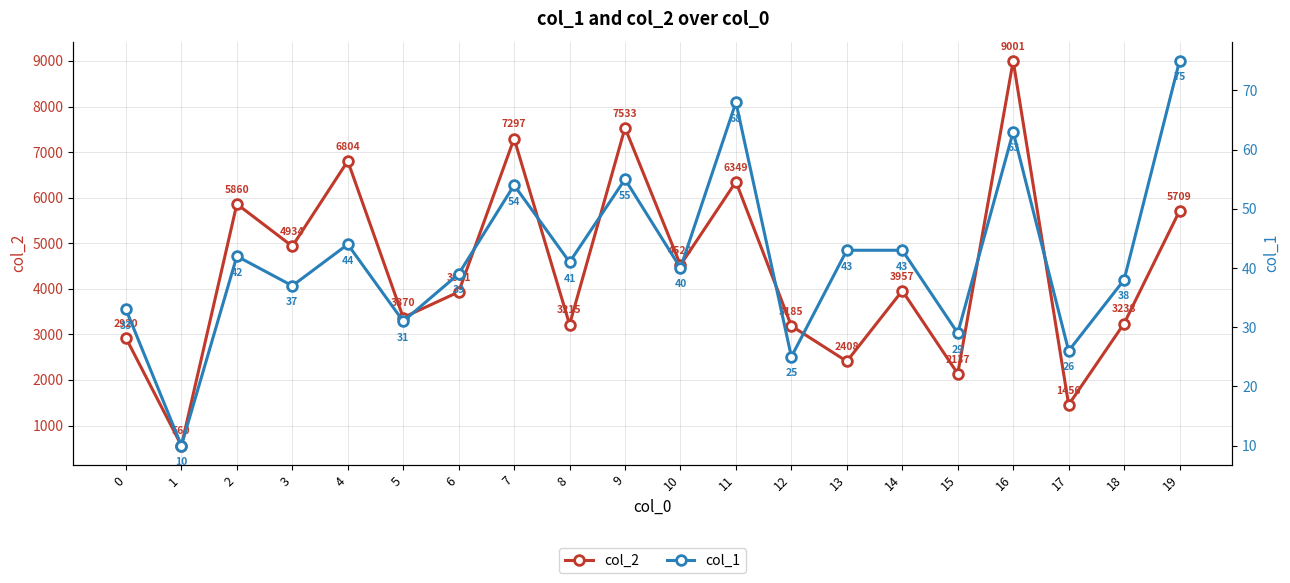

Between 3 and 5, which series saw the biggest shift?

col_2